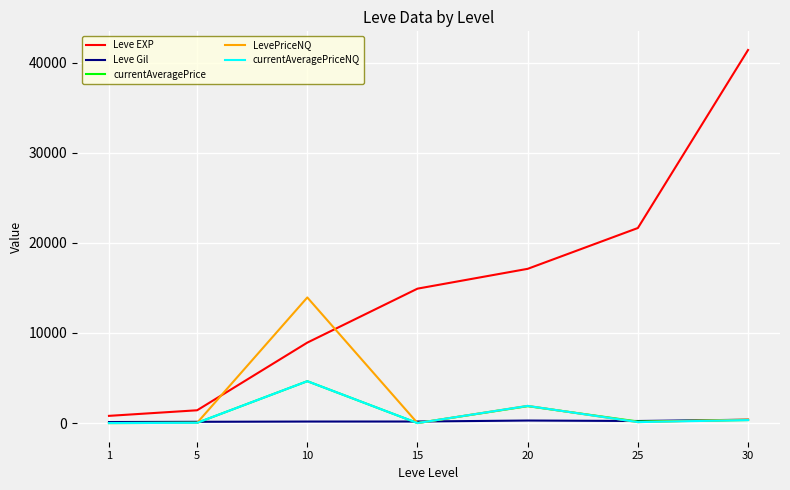

Which series has the largest range (max minus min)?

Leve EXP